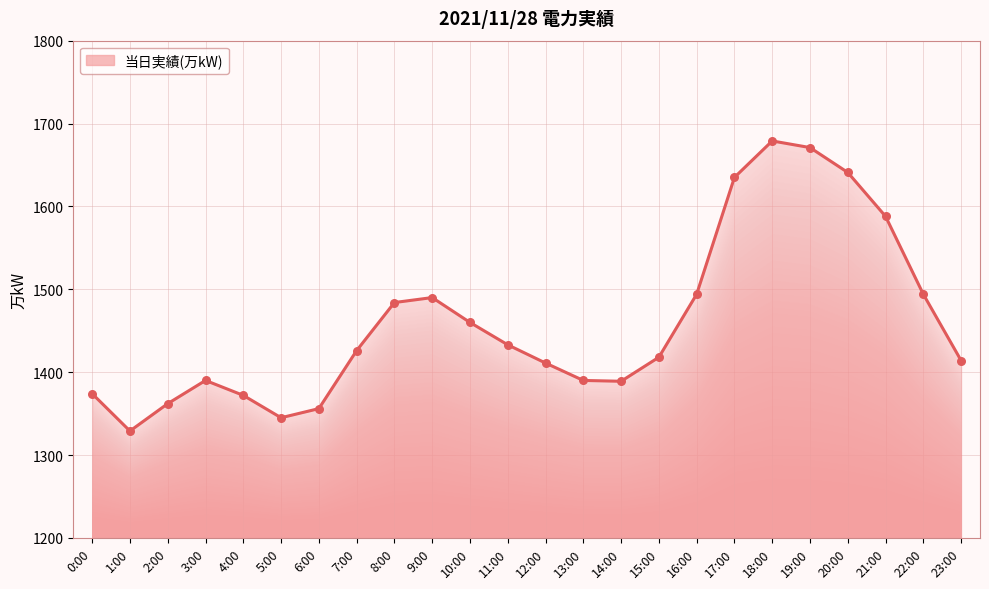

What is the change in value from 4:00 to 18:00?

+307